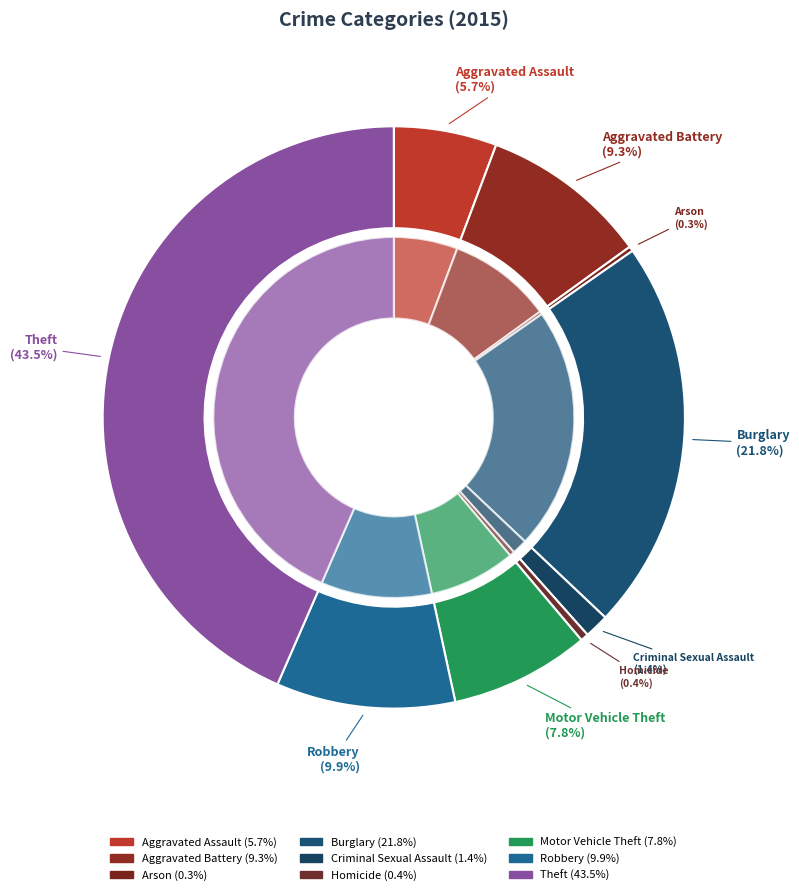

How many slices are in this pie chart?

9